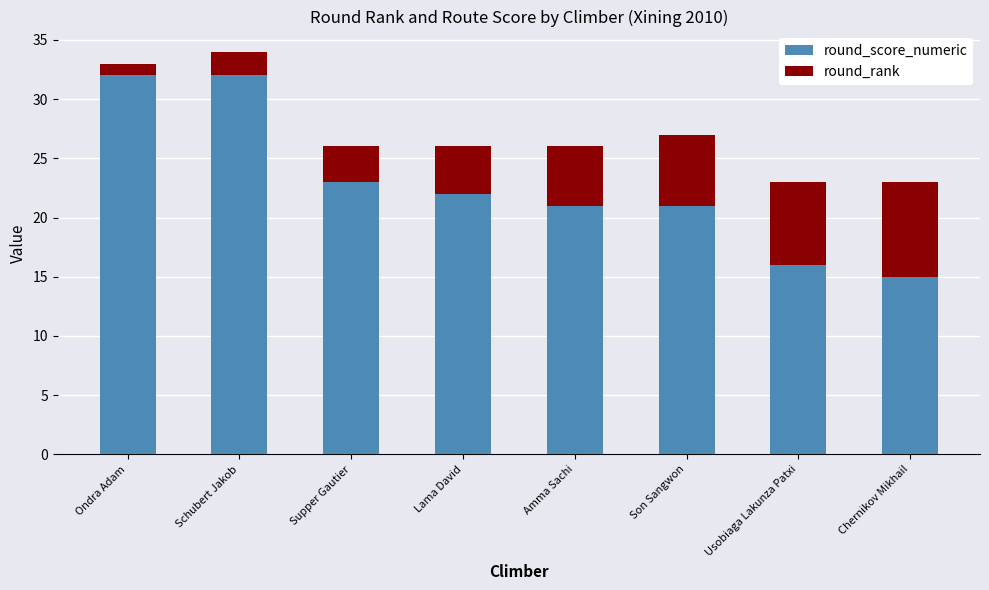

True or false: round_score_numeric has a value of 14 at Amma Sachi.

False